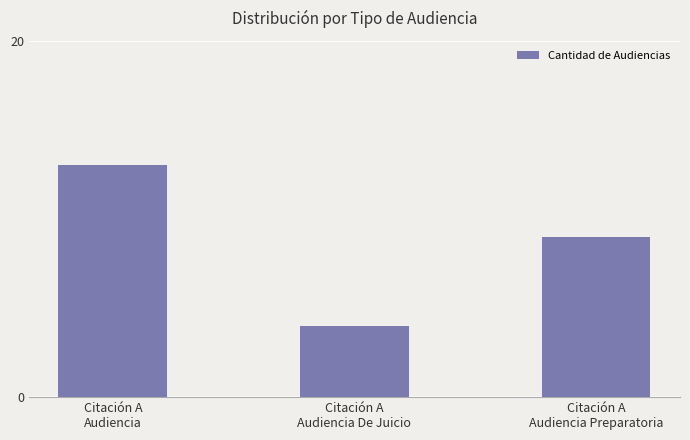

The chart shows a value of 3 at Citación A
Audiencia De Juicio. True or false?

False